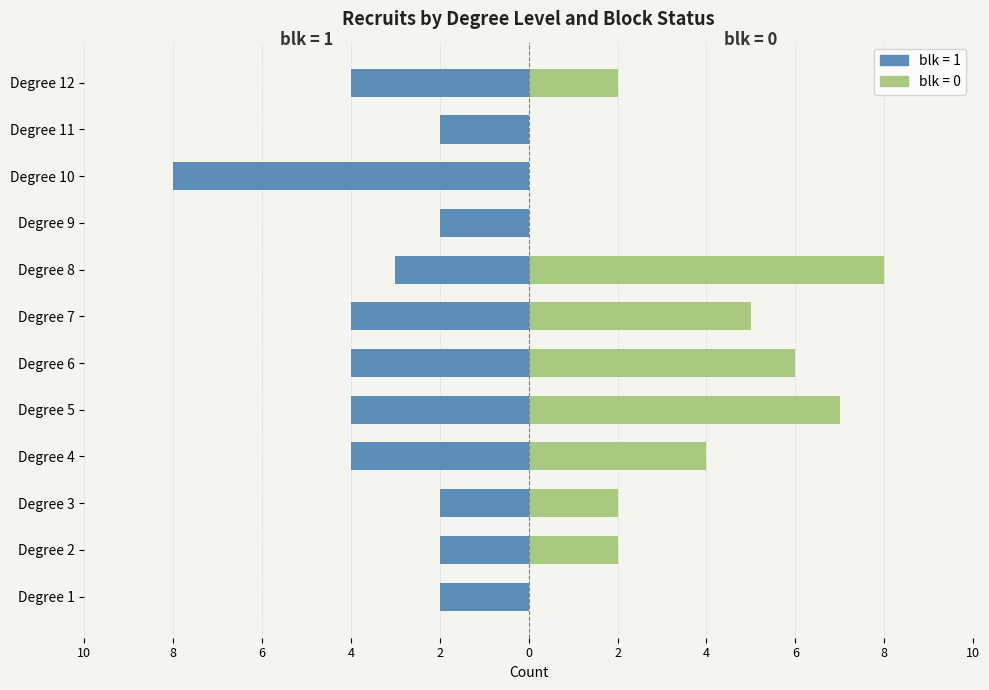

Between Degree 12 and Degree 1, which is larger?

Degree 1